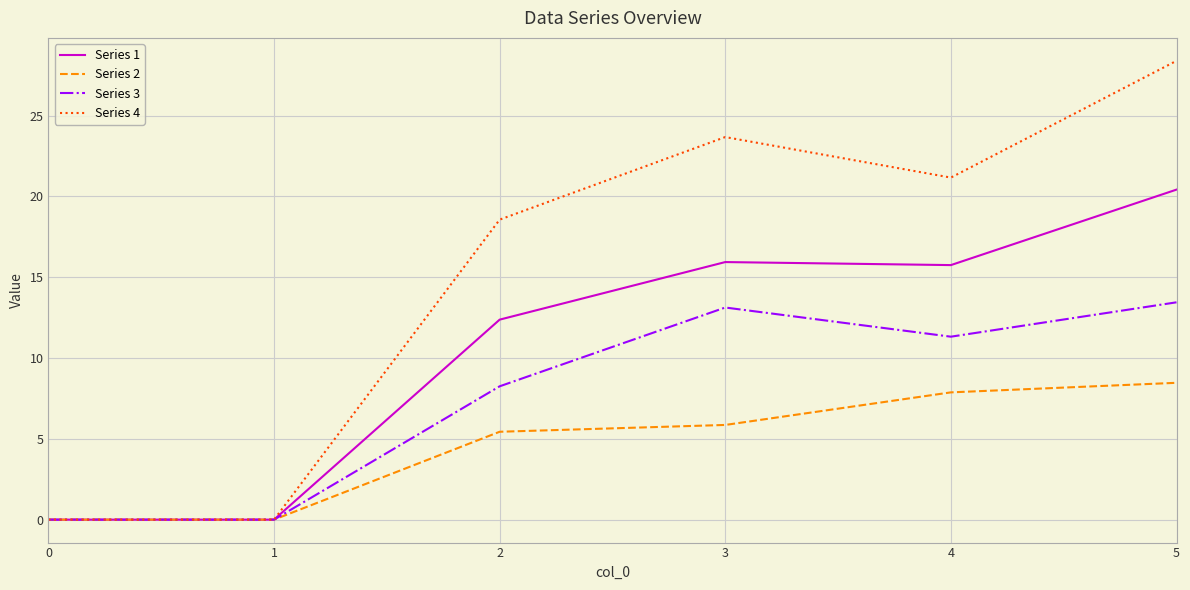

Does the chart have visible grid lines?

Yes